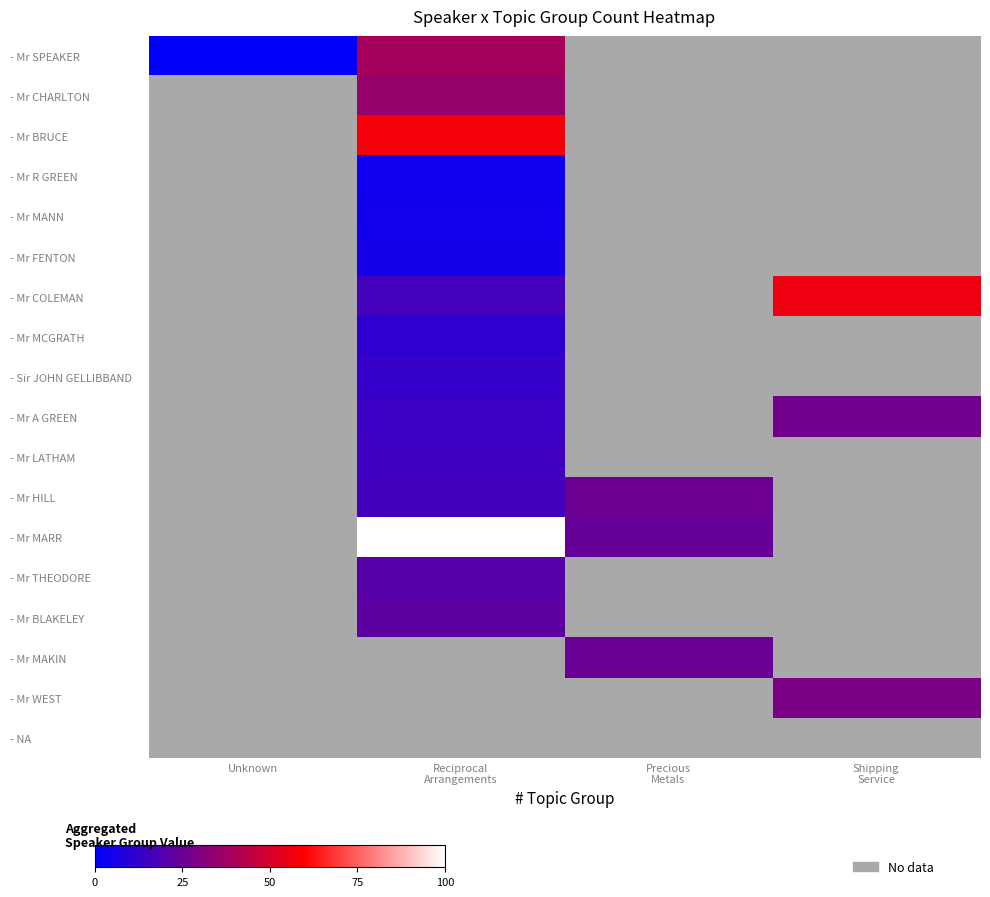

Is the value of - Mr A GREEN at Shipping Service greater than the value of - Mr WEST at Shipping Service?

No